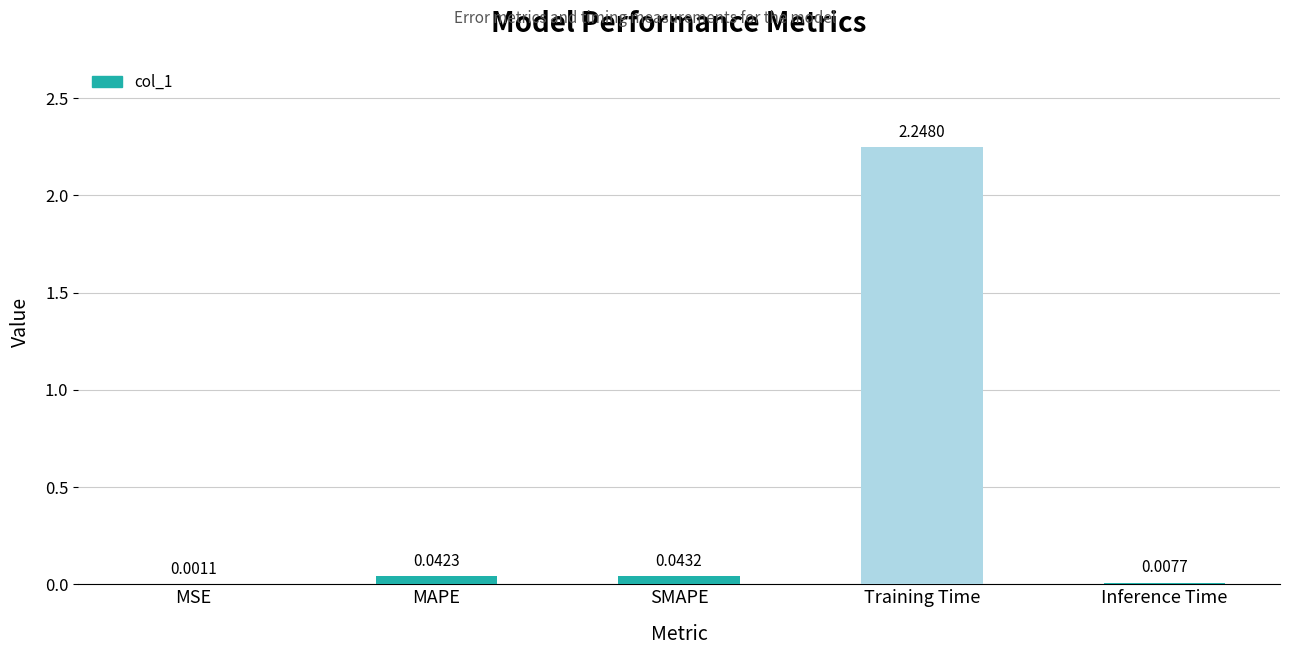

Which has a higher value, SMAPE or MSE?

SMAPE